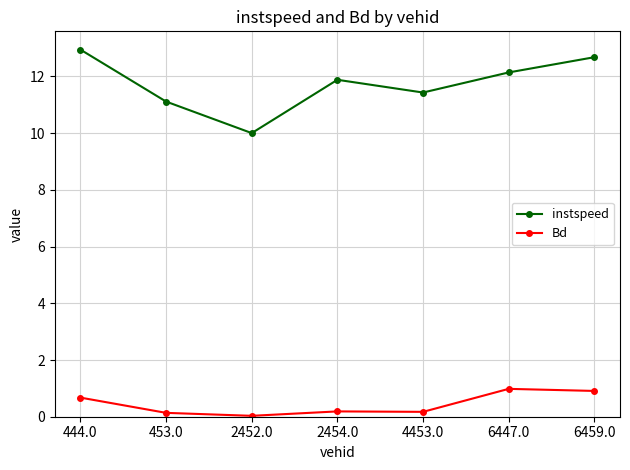

How many lines are shown in the chart?

2